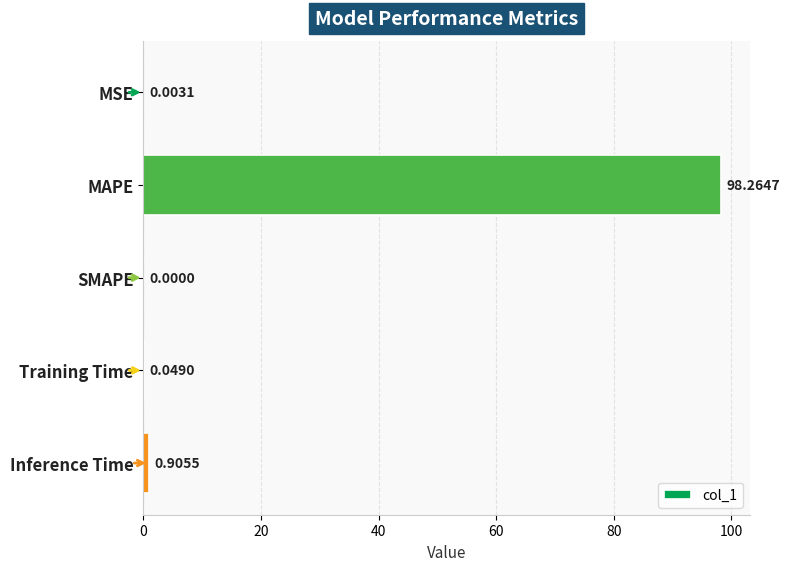

Where is the data nearest to the value 49?

Inference Time